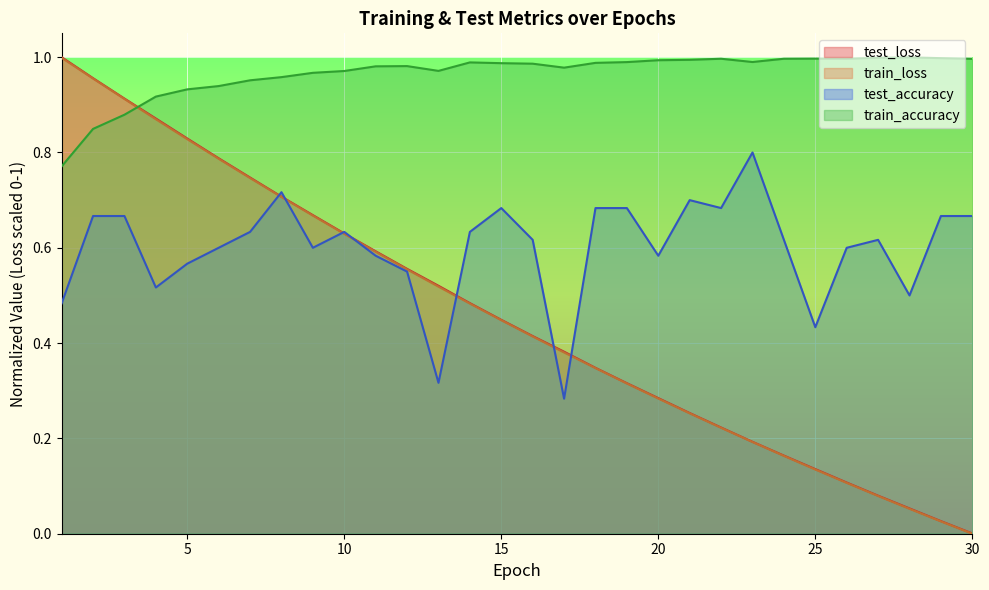

What are all the series names shown in the legend?

test_loss, train_loss, test_accuracy, train_accuracy